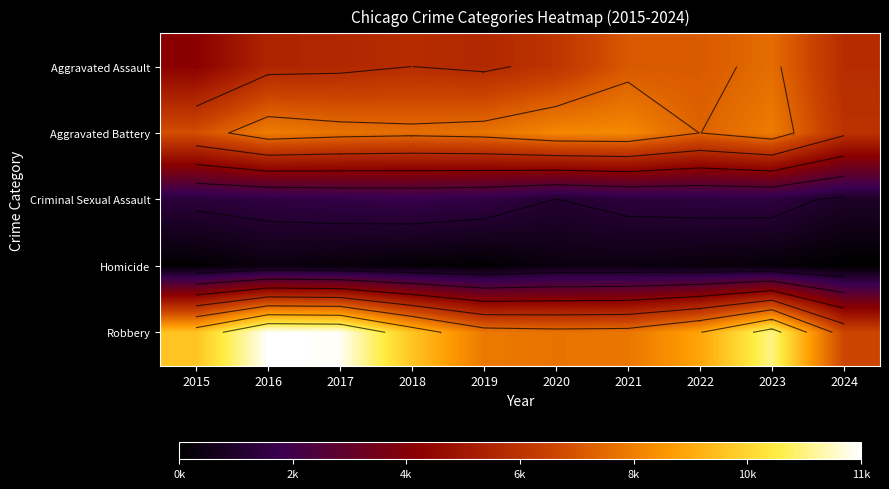

Which series changed the most between 2015 and 2016?

Robbery